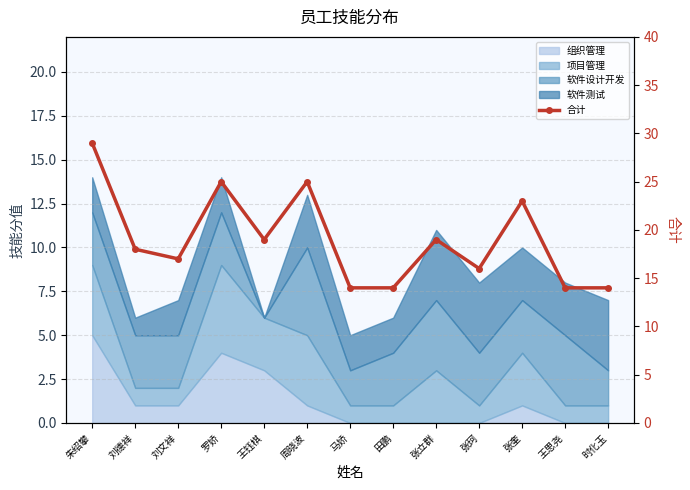

What is the change in value from 朱绍攀 to 刘德祥?

-11